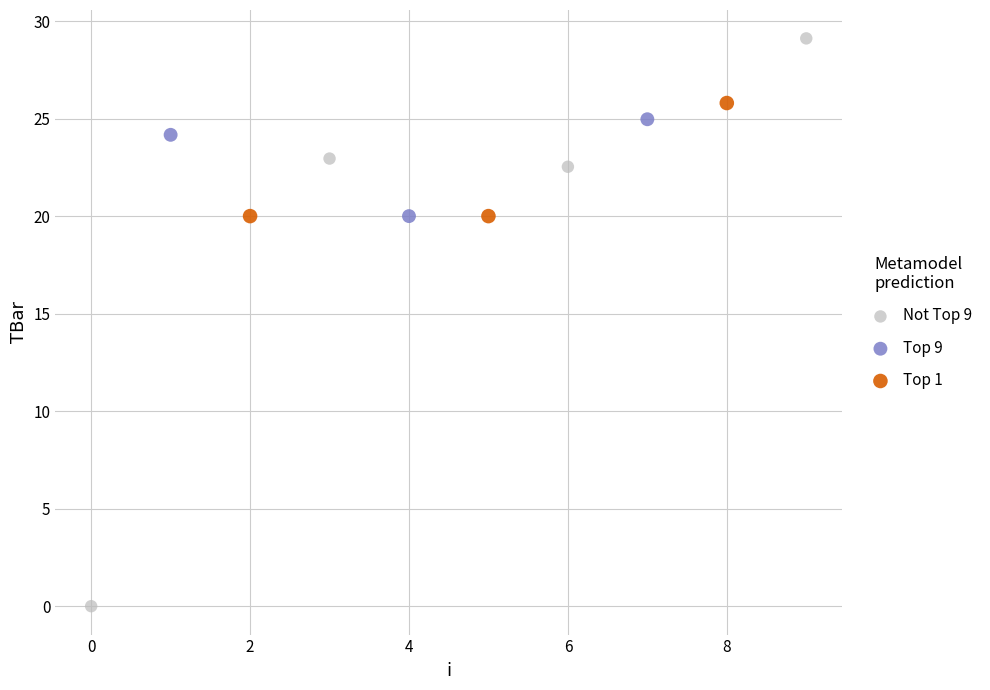

Which series contains the highest Y value?

Not Top 9